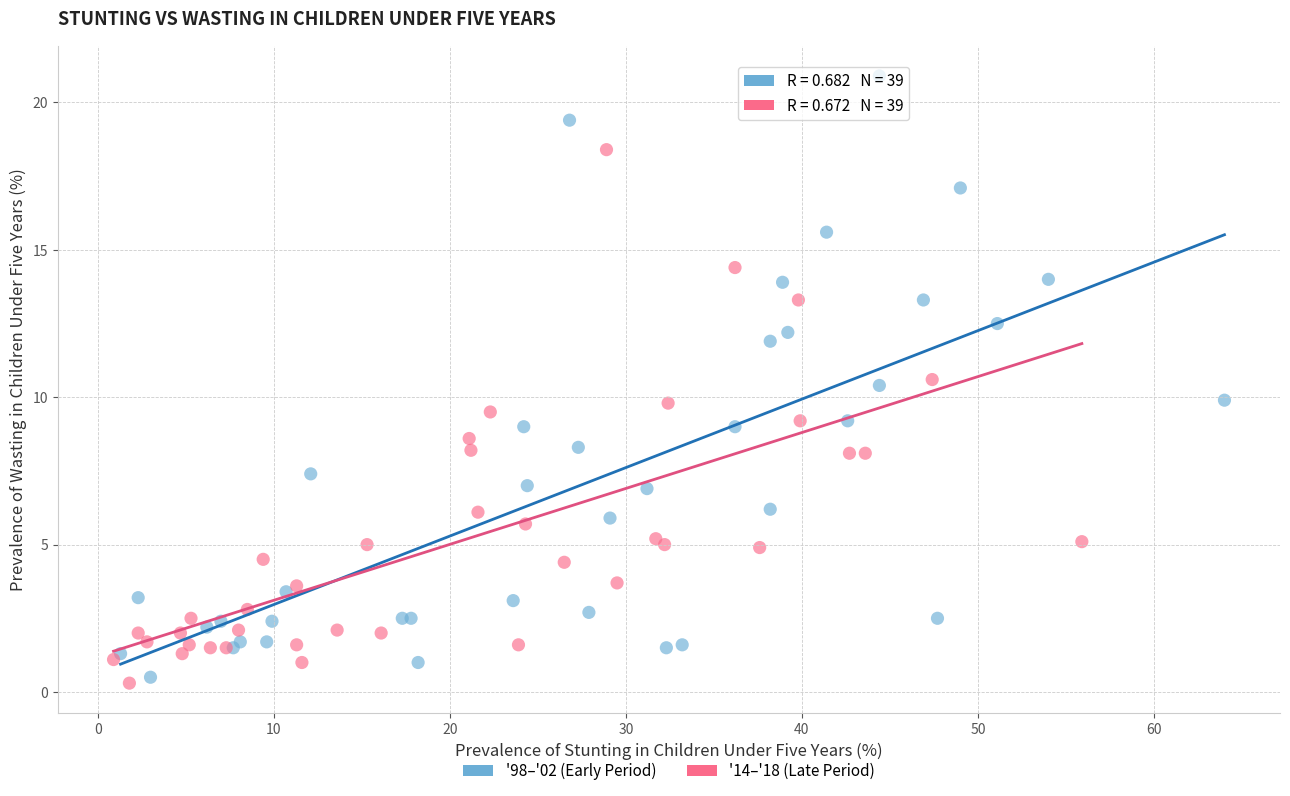

Which series has the largest Y range (max minus min)?

'98–'02 (Early Period)